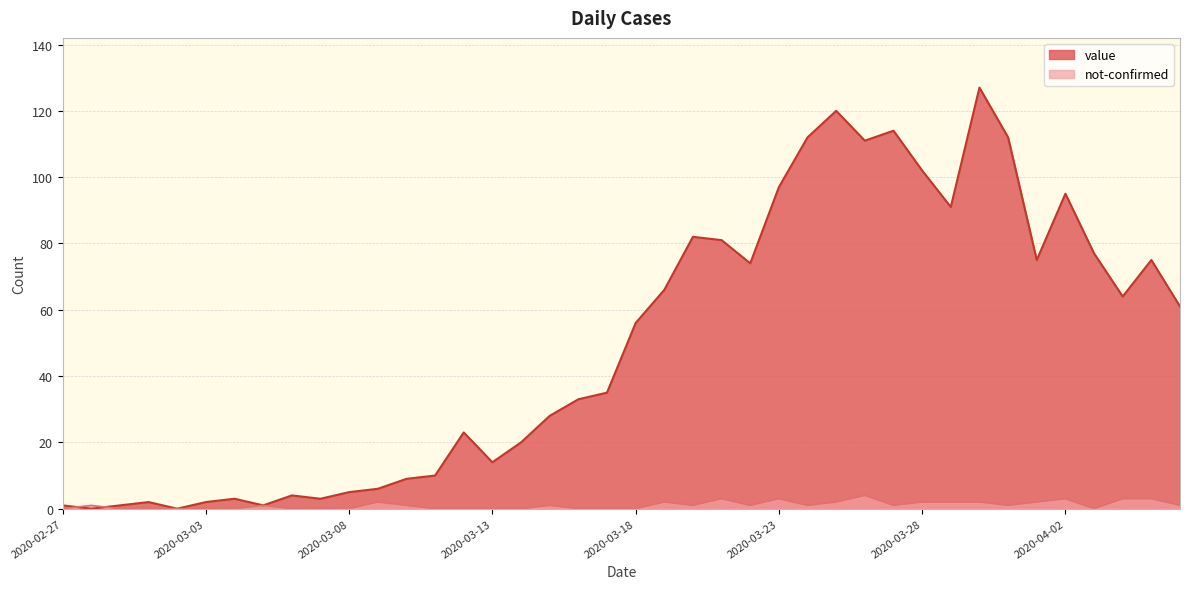

What is the difference between the maximum and second lowest values in the not-confirmed series?

4